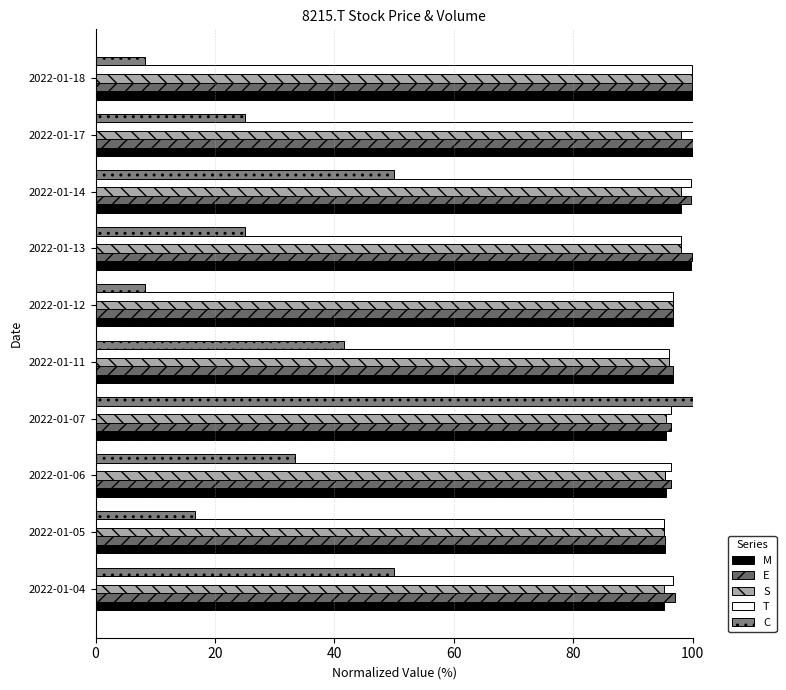

At how many categories does at least one series exceed 55?

10